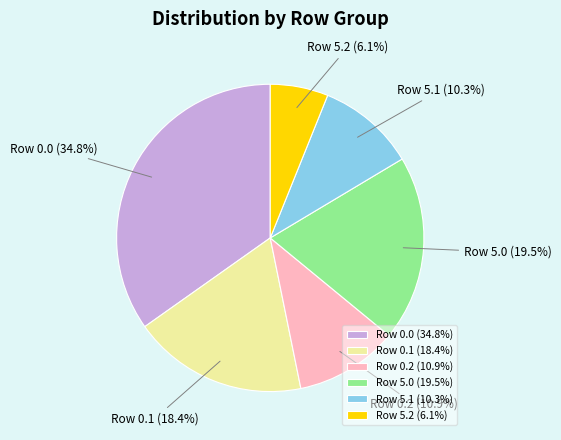

Approximately how many times larger is the value at Row 5.0 (19.5%) compared to Row 5.2 (6.1%)?

3.2